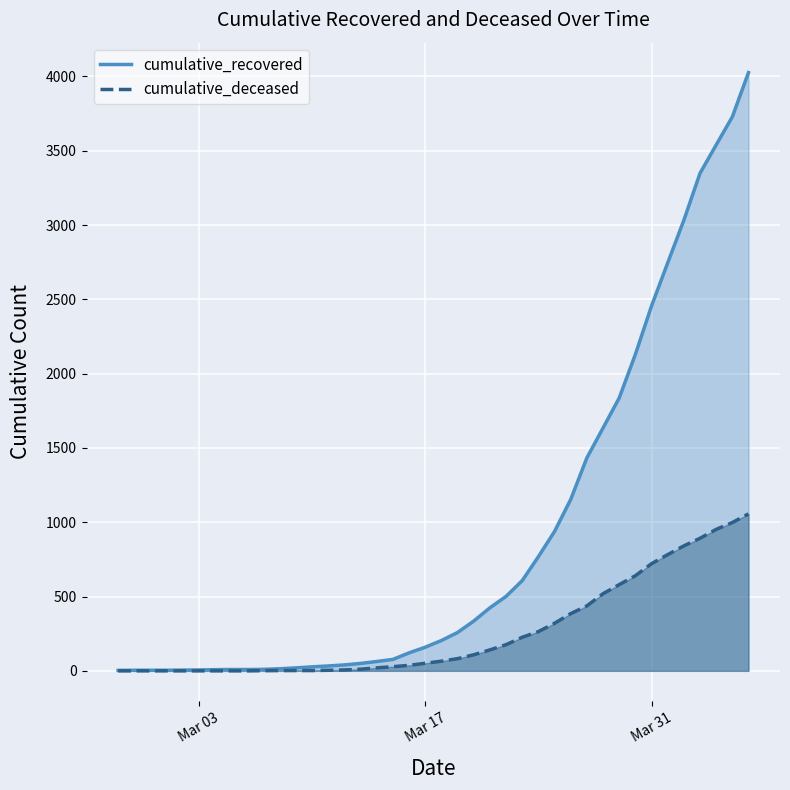

How many data points in cumulative_recovered are above 204?

19